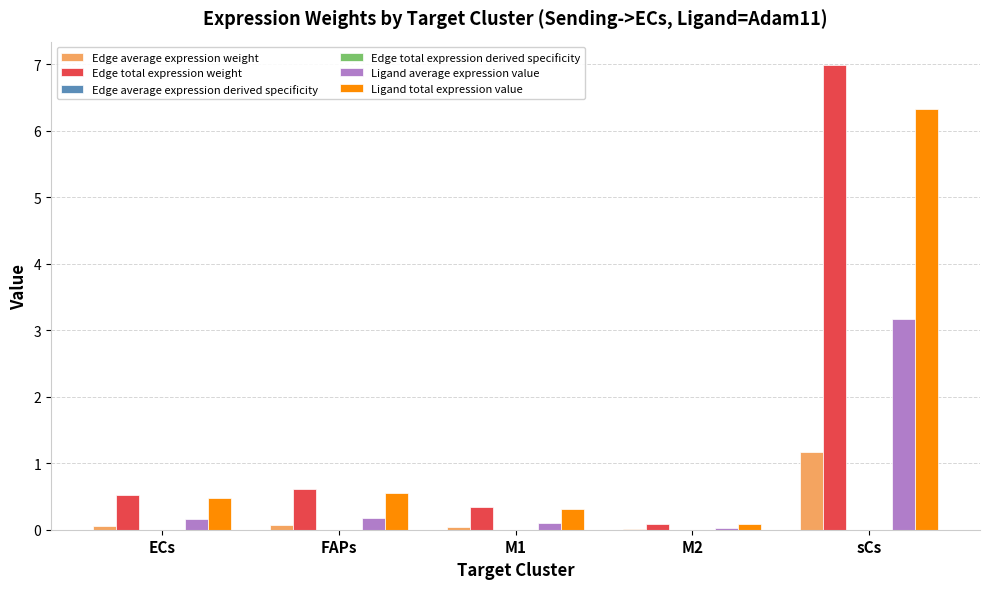

Read the Ligand total expression value value at FAPs.

0.5